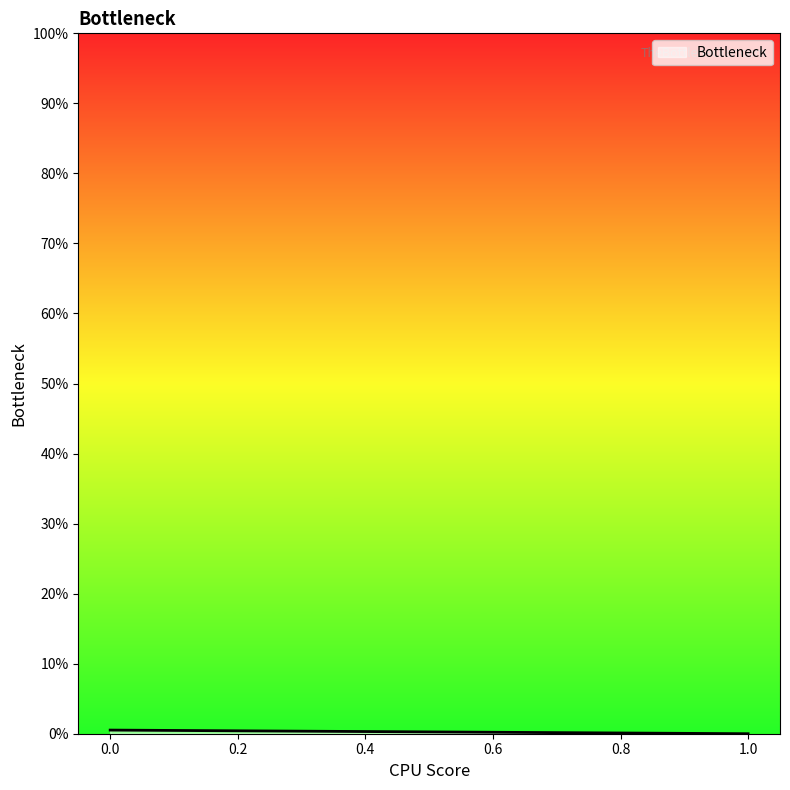

Which label corresponds to the smallest value in the chart?

1